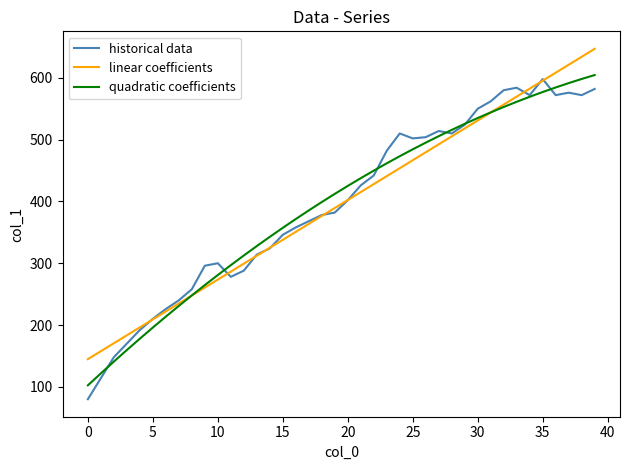

What is the smallest value displayed?

80.0